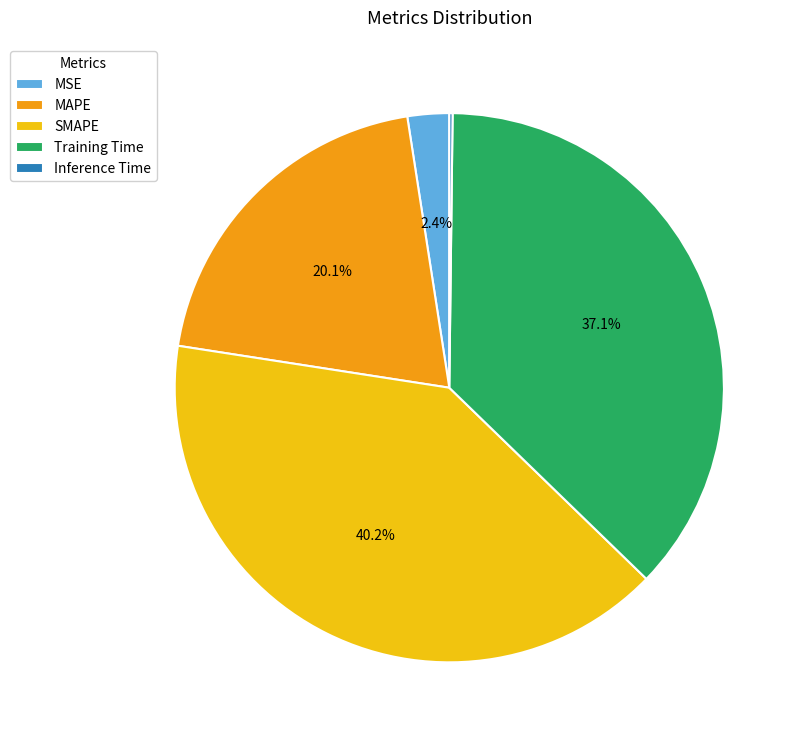

What percentage is the MAPE slice, to the nearest percent?

20%